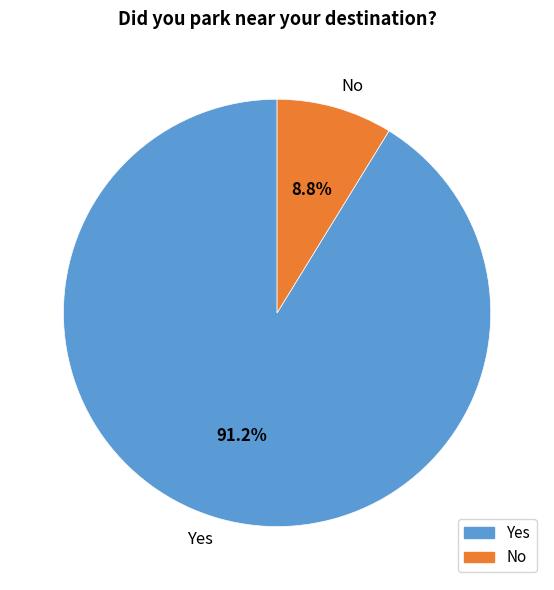

Is it true that Yes is 98% of the pie?

False